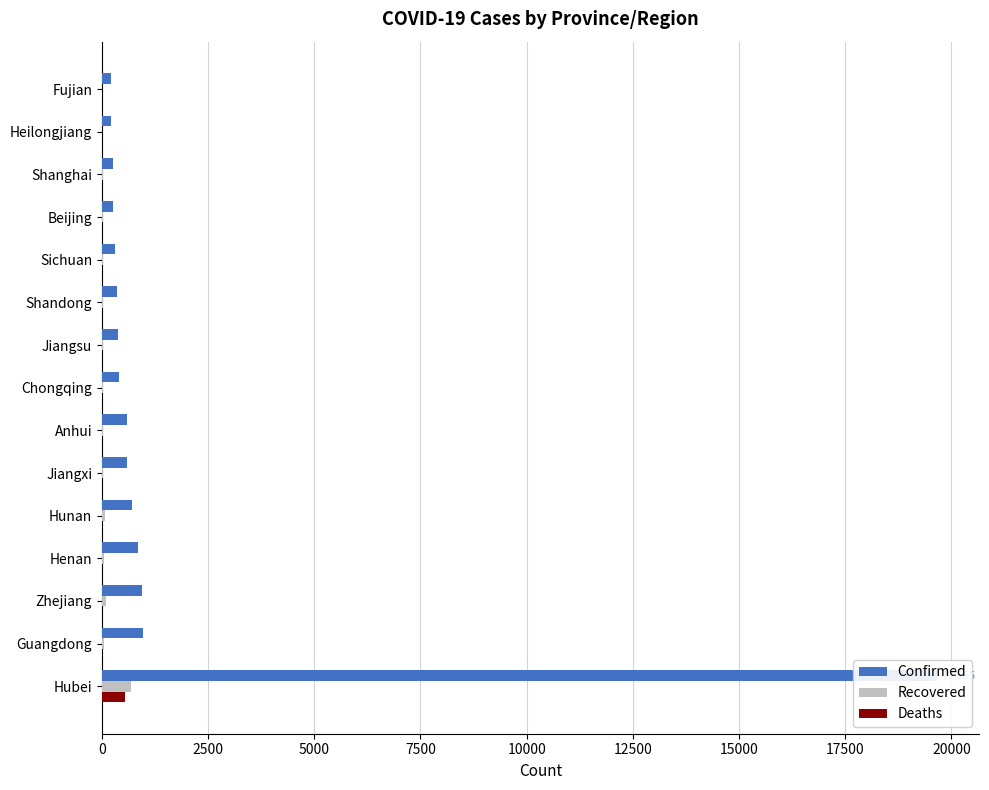

What is the difference between the maximum and second lowest values in the Recovered series?

667